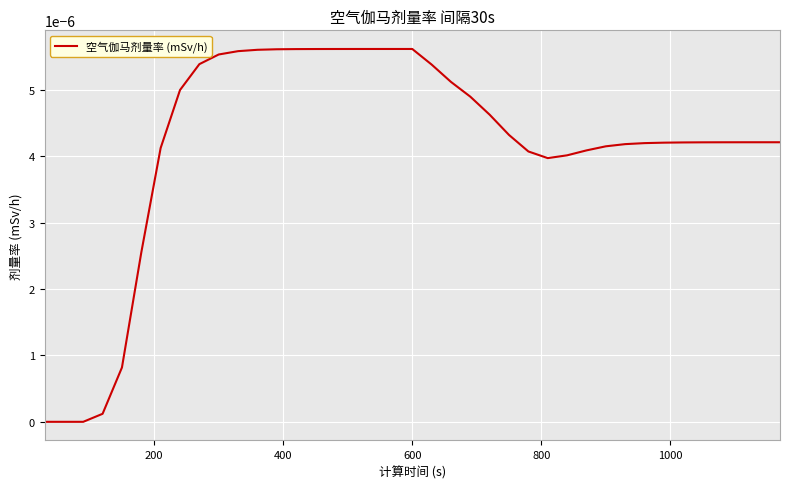

Is this an area chart (filled region under the line)?

No